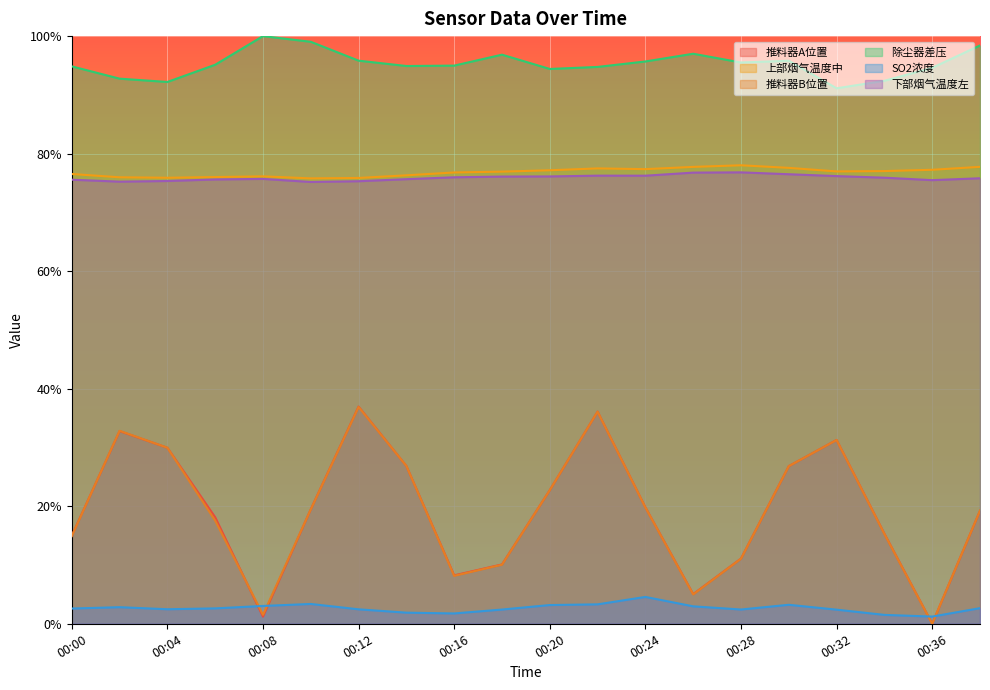

True or false: 除尘器差压 and SO2浓度 cross at least once.

False